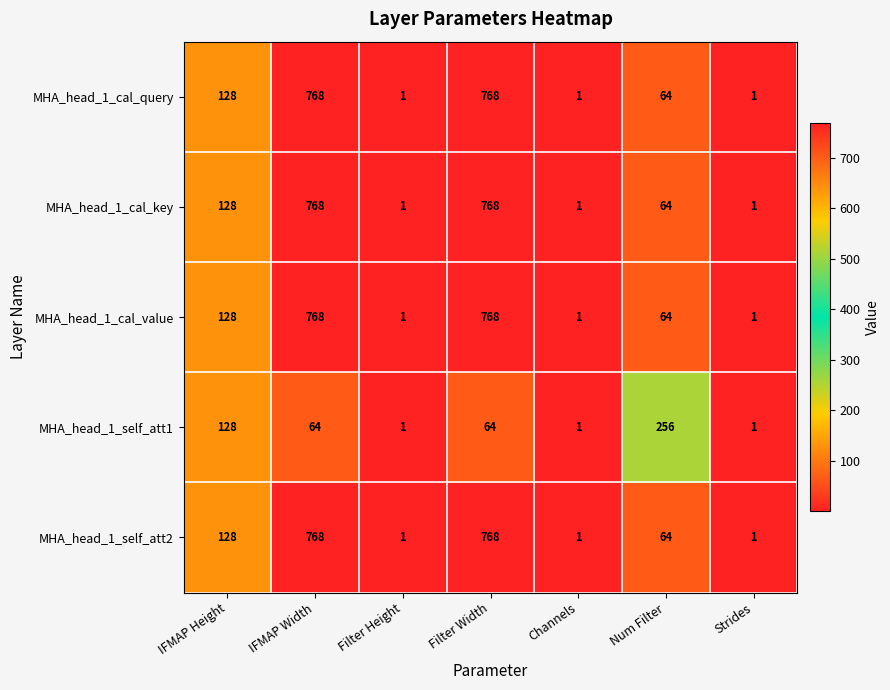

What is the total value across all series at IFMAP Width?

3136